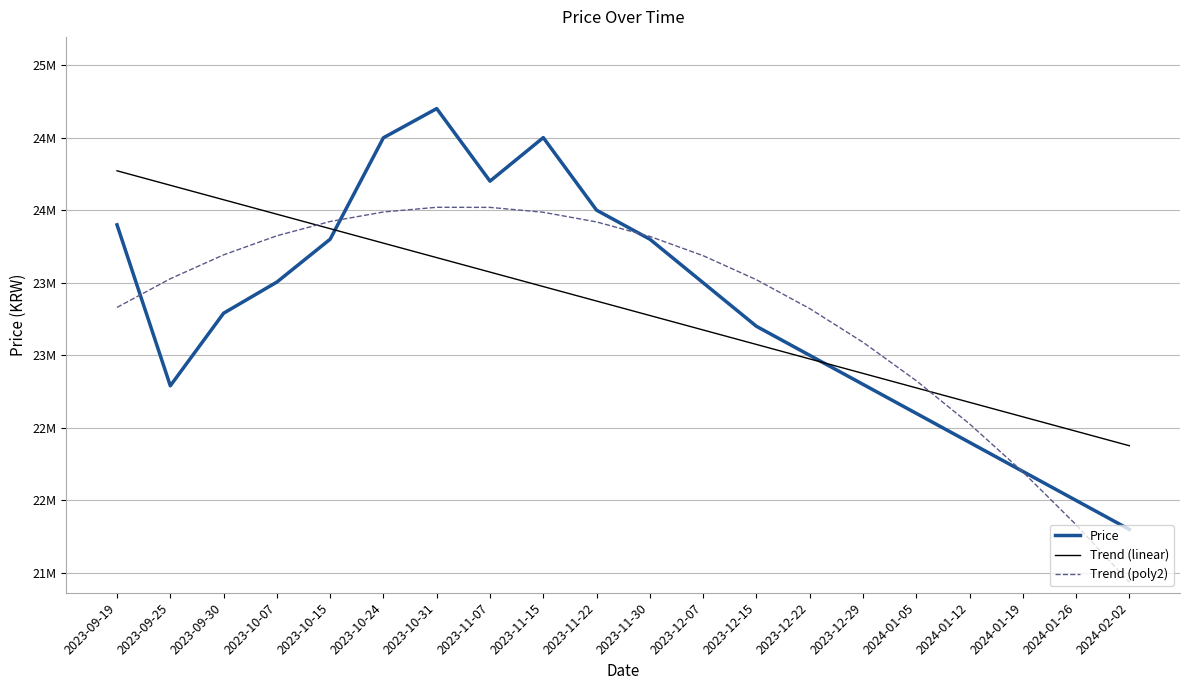

What is the label of the 20th point from the right?

2023-09-19